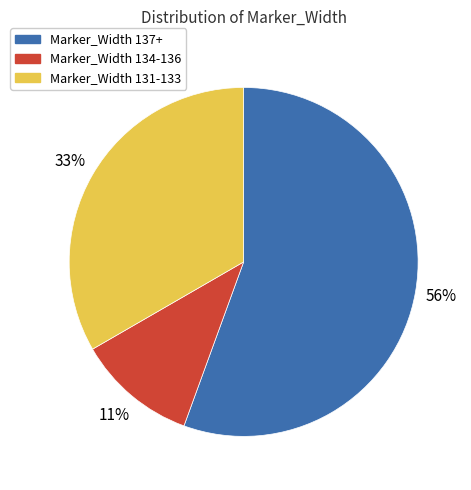

Which slice is the largest?

Marker_Width 137+